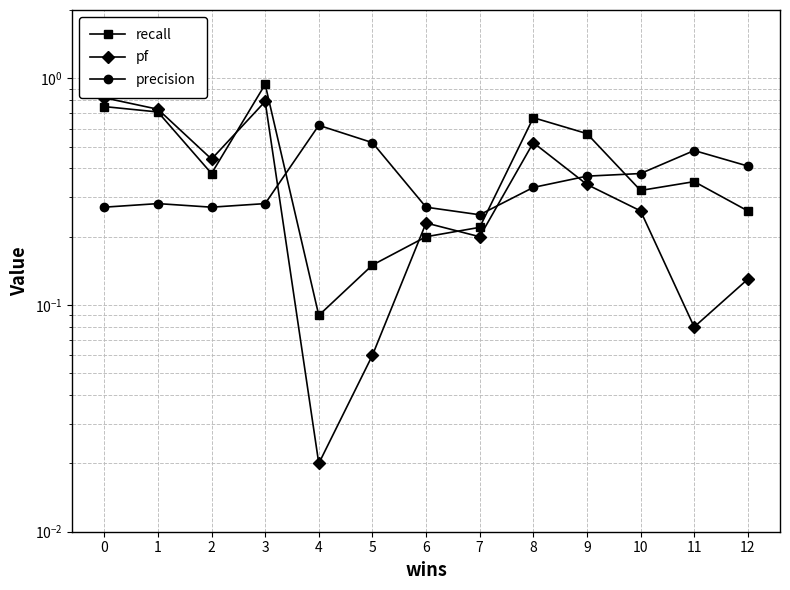

Which label corresponds to the largest value in the chart?

3